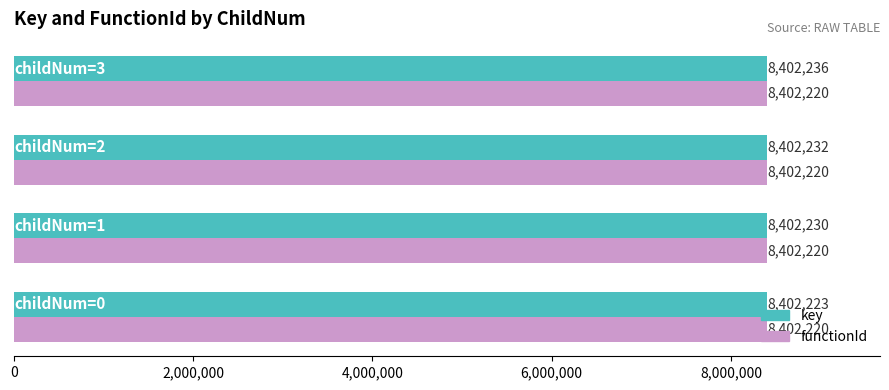

At how many categories does at least one series exceed 8402226?

3